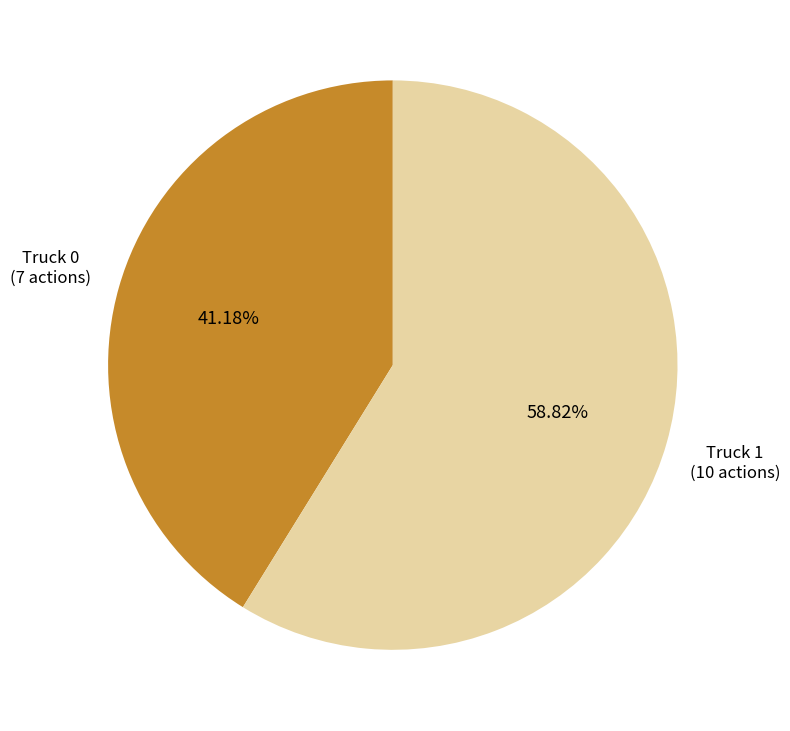

To the nearest percent, what is the difference between the largest and smallest slice percentages?

18%